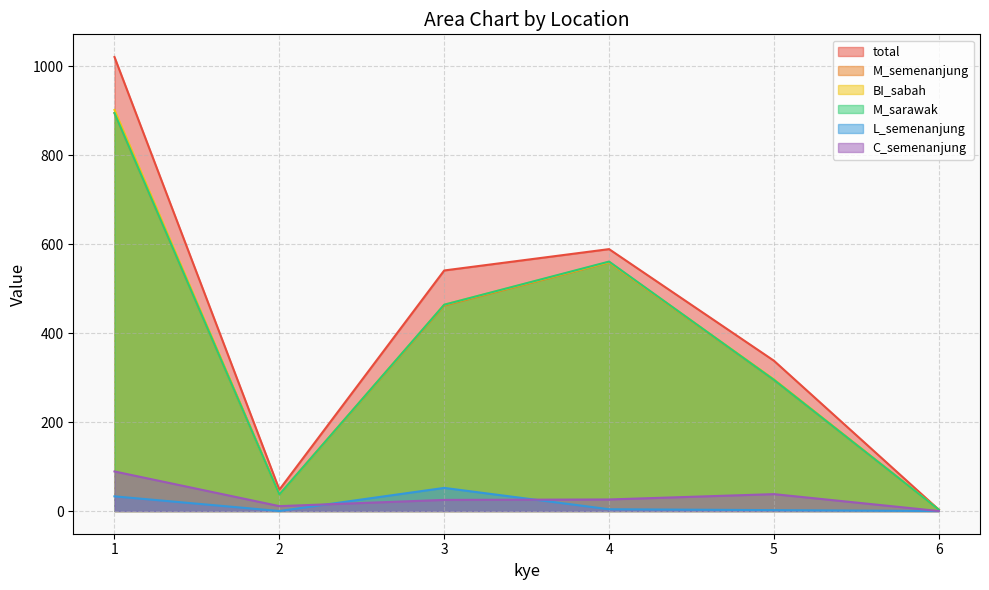

Is it true that M_semenanjung equals 462 at 3?

True